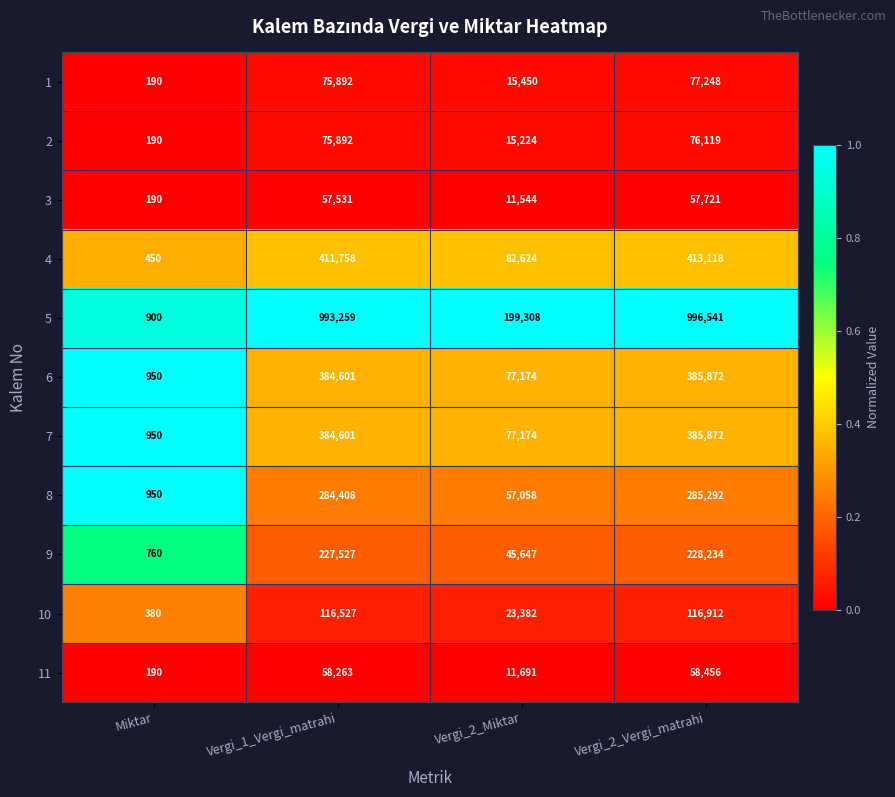

Which series has the largest total across all categories?

5